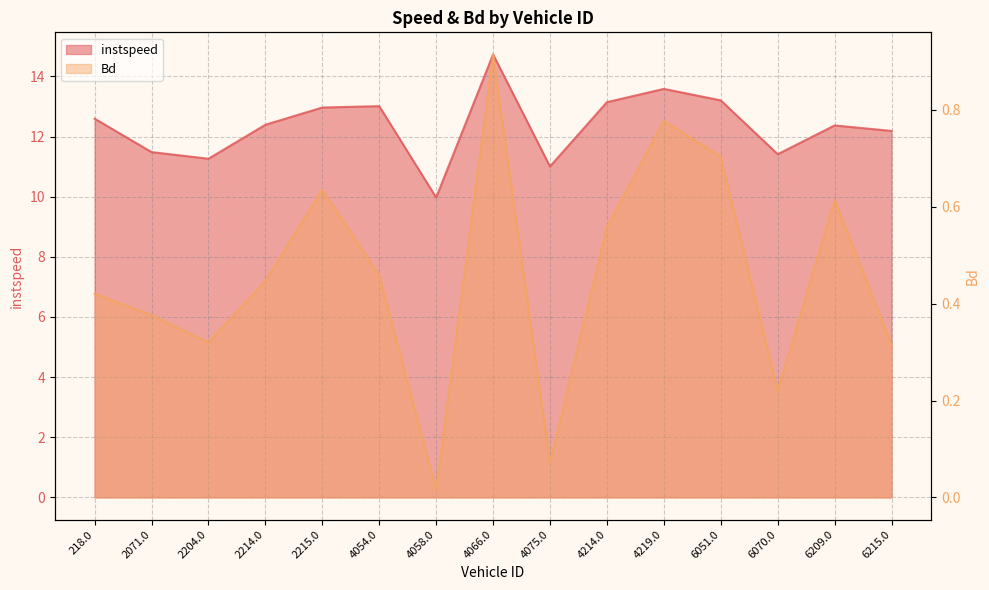

Which series has the largest total across all categories?

instspeed